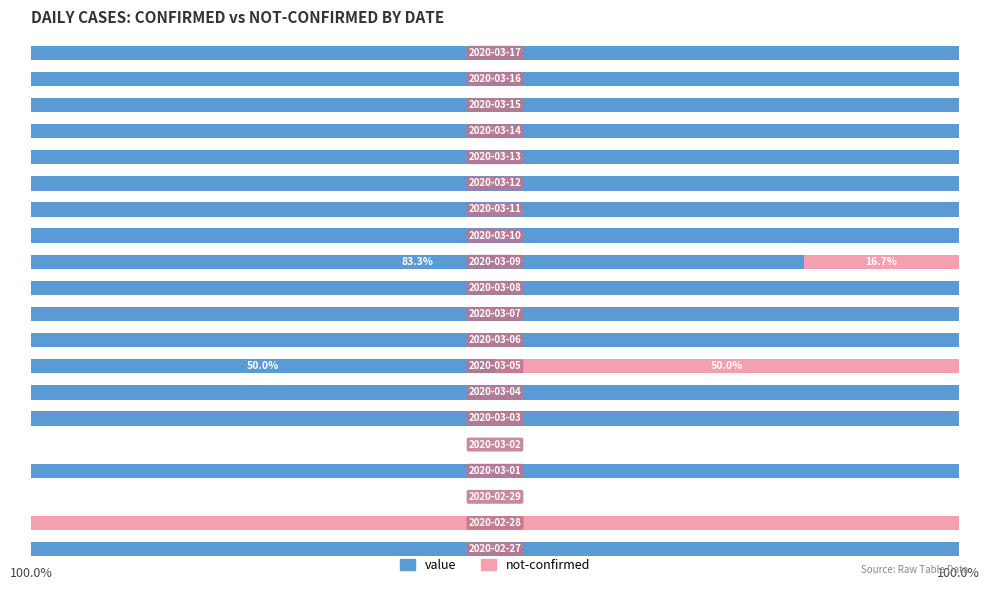

Reading left to right, extract all data points from this chart.

value: 100.0	0.0	0.0	100.0	0.0	100.0	100.0	50.0	100.0	100.0	100.0	83.3	100.0	100.0	100.0	100.0	100.0	100.0	100.0	100.0
not-confirmed: 0.0	100.0	0.0	0.0	0.0	0.0	0.0	50.0	0.0	0.0	0.0	16.7	0.0	0.0	0.0	0.0	0.0	0.0	0.0	0.0